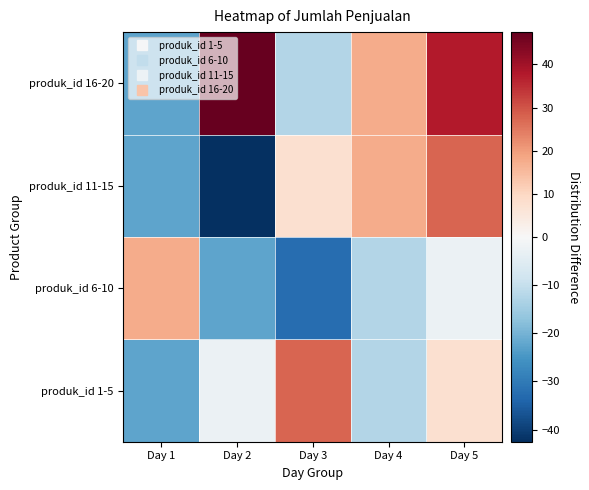

Count the number of categories in the chart.

5